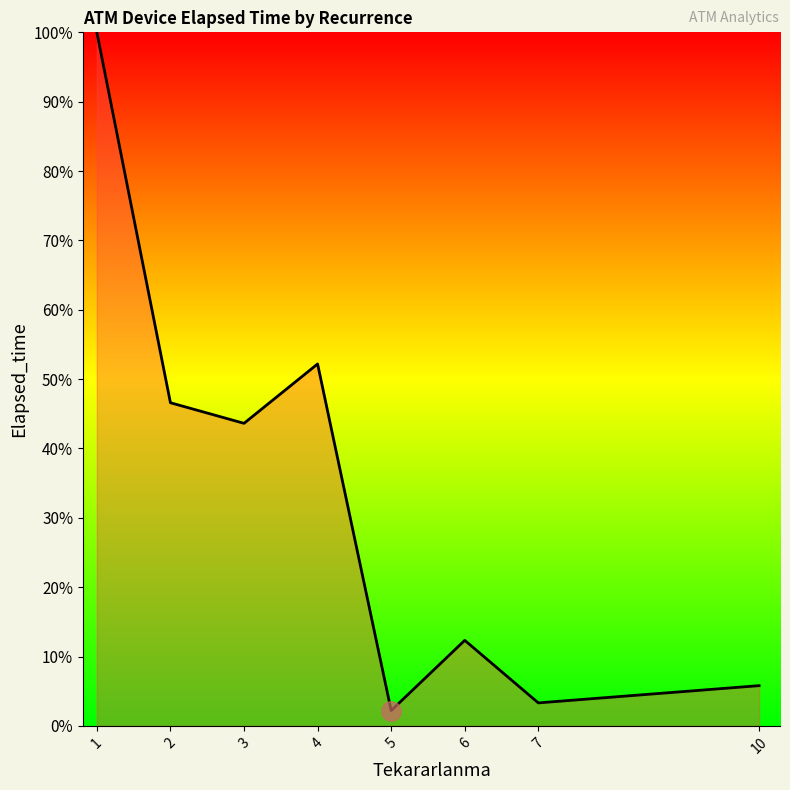

Reading right to left, extract all data points from this chart.

5.8	3.3	12.3	2.2	52.2	43.6	46.6	100.0